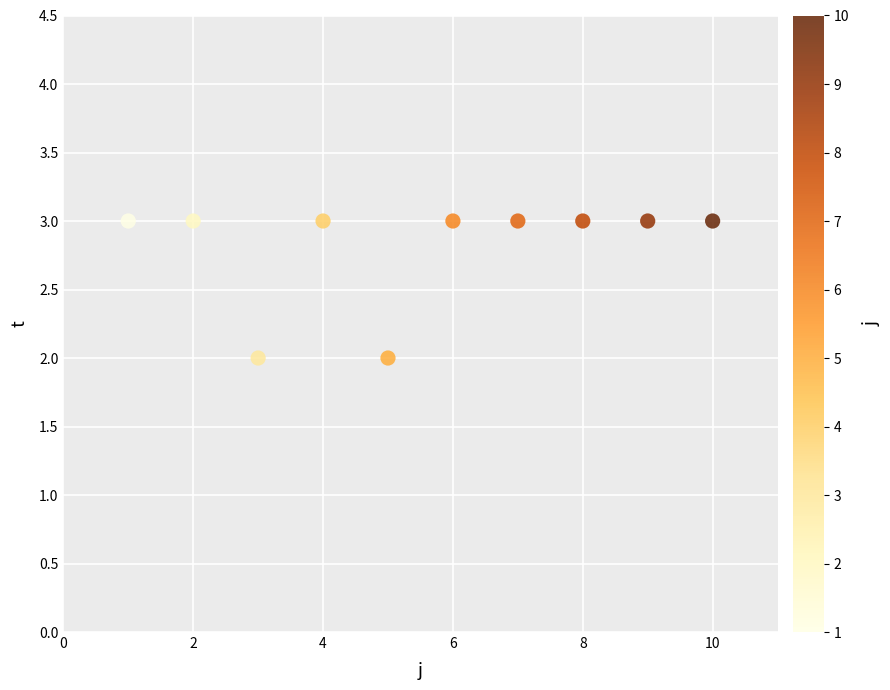

What is the range of X values (max minus min)?

9